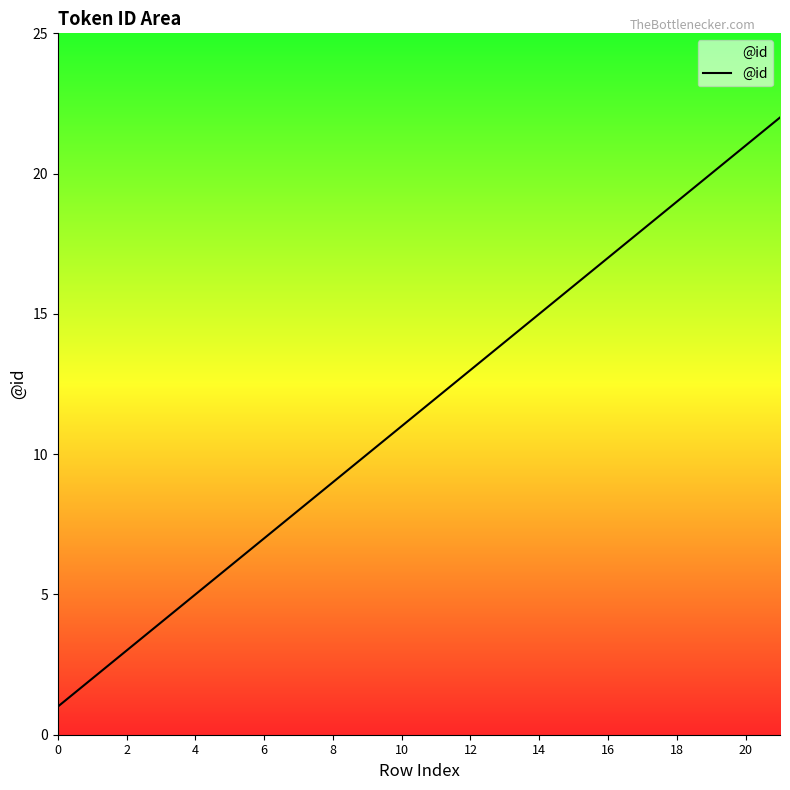

What is the difference between the maximum and minimum values?

21